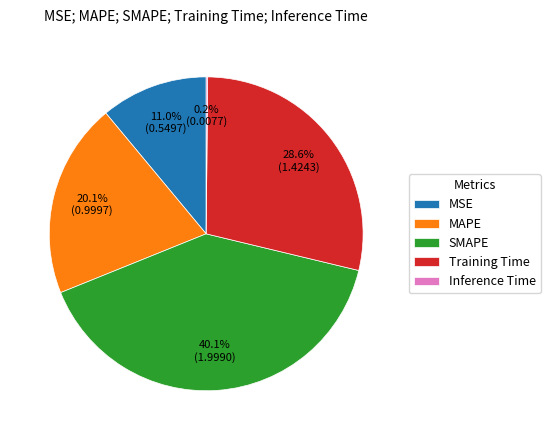

Between Training Time and MSE, which is larger?

Training Time